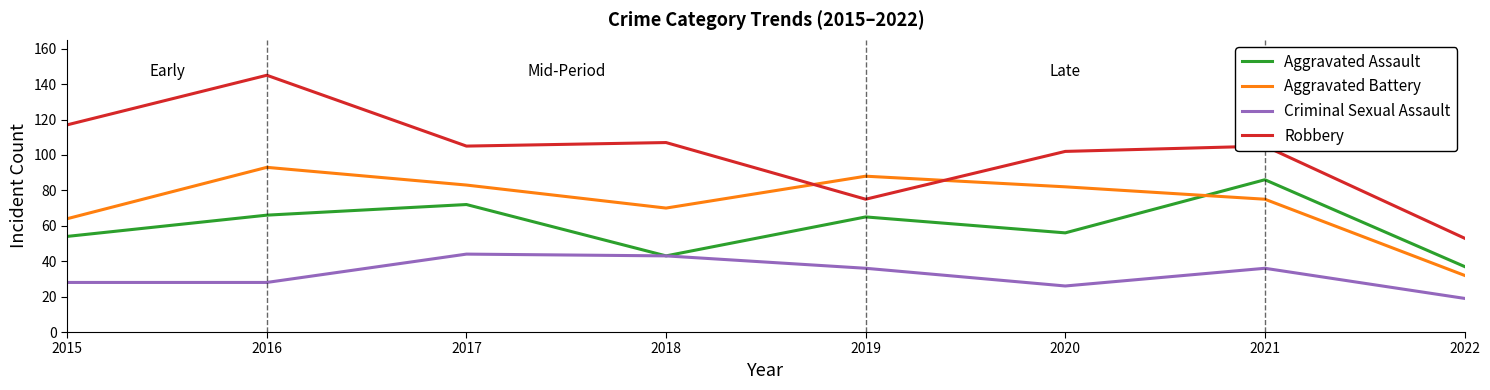

Reading left to right, transcribe all the data shown in this chart.

Aggravated Assault: 54	66	72	43	65	56	86	37
Aggravated Battery: 64	93	83	70	88	82	75	32
Criminal Sexual Assault: 28	28	44	43	36	26	36	19
Robbery: 117	145	105	107	75	102	105	53